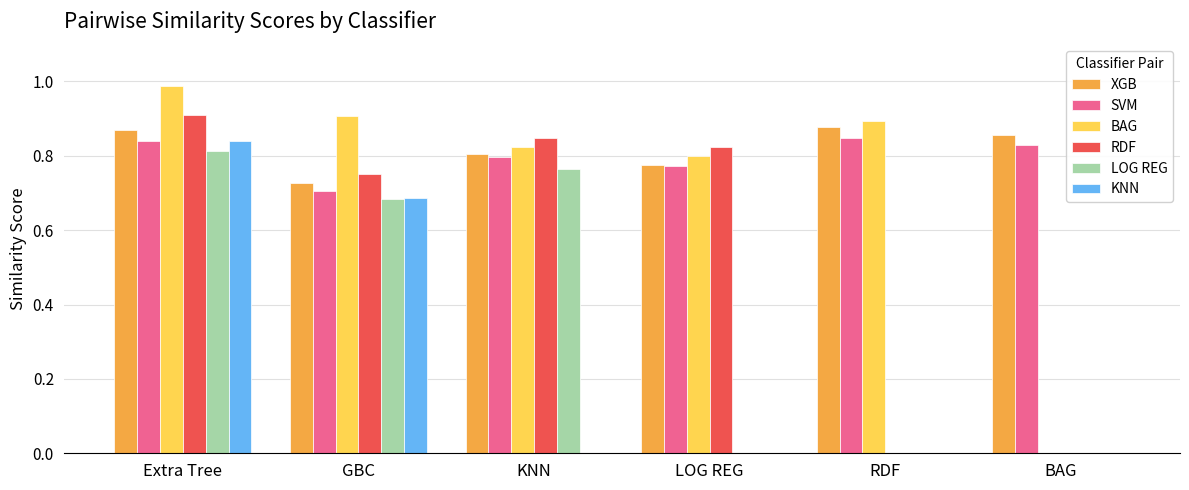

What is the total value across all series at GBC?

4.5